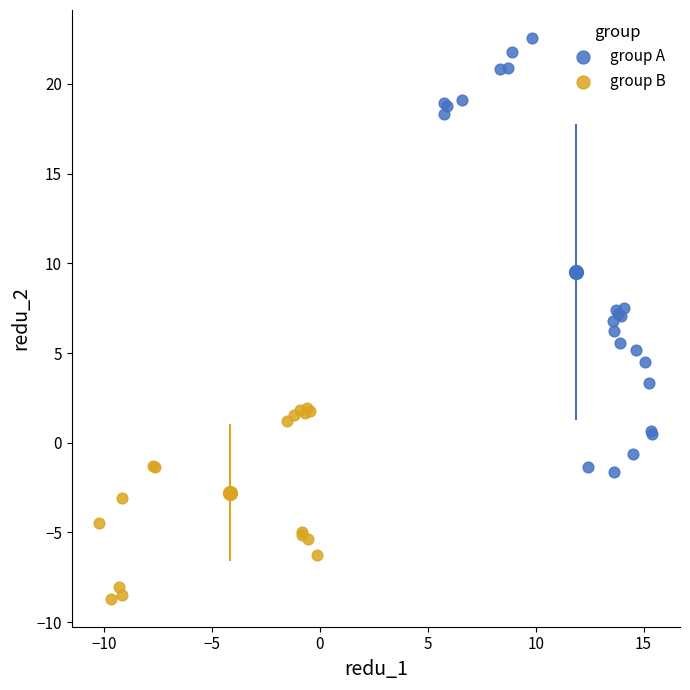

Which series reaches the minimum Y coordinate?

group B